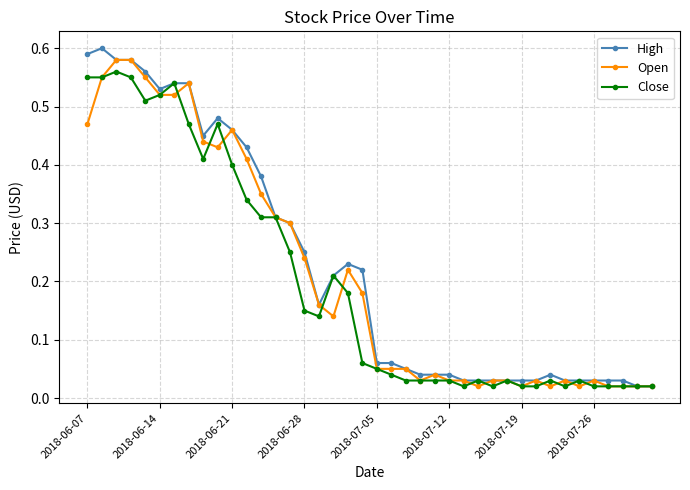

True or false: Close has more than 2 interior local peaks.

True